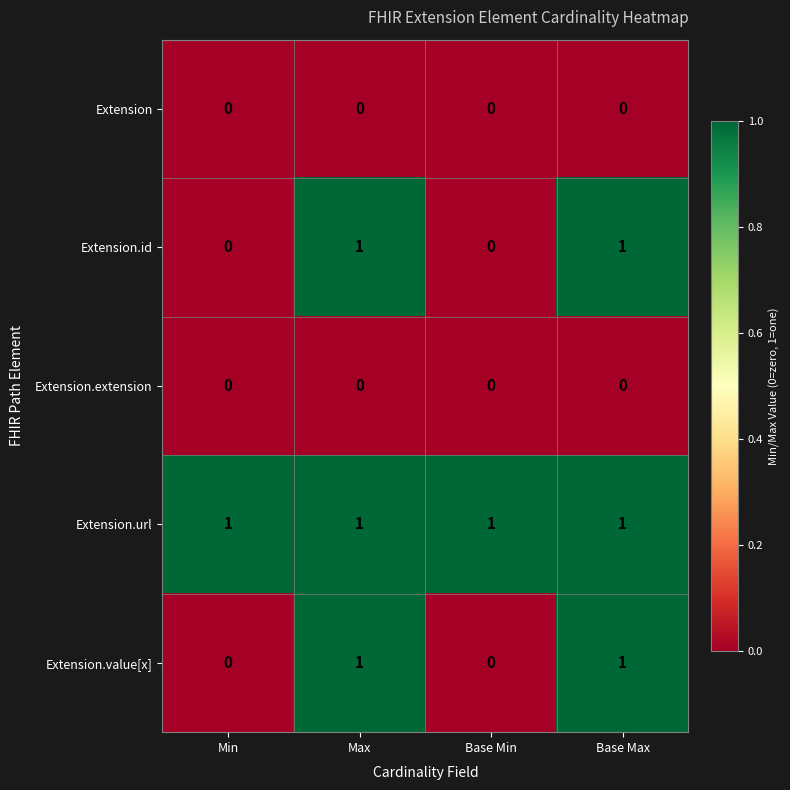

How many distinct data groups are displayed?

5